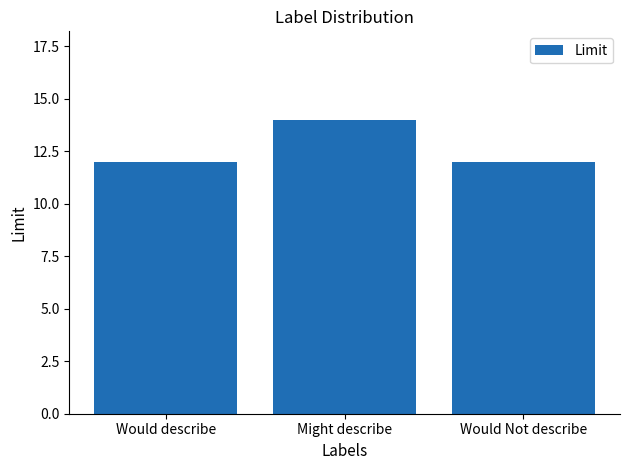

Reading right to left, extract all data points from this chart.

12	14	12